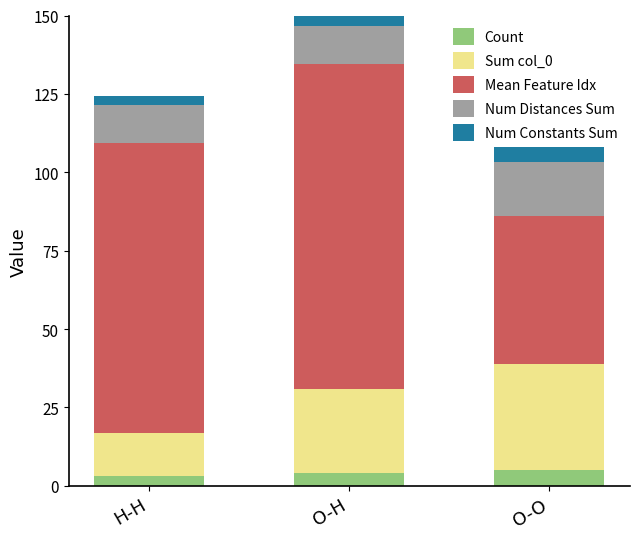

What is the sum of all Count values?

12.0